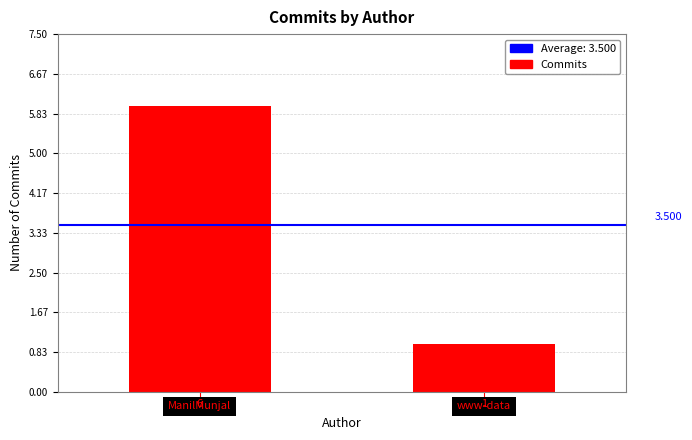

Where is the data nearest to the value 3?

www-data